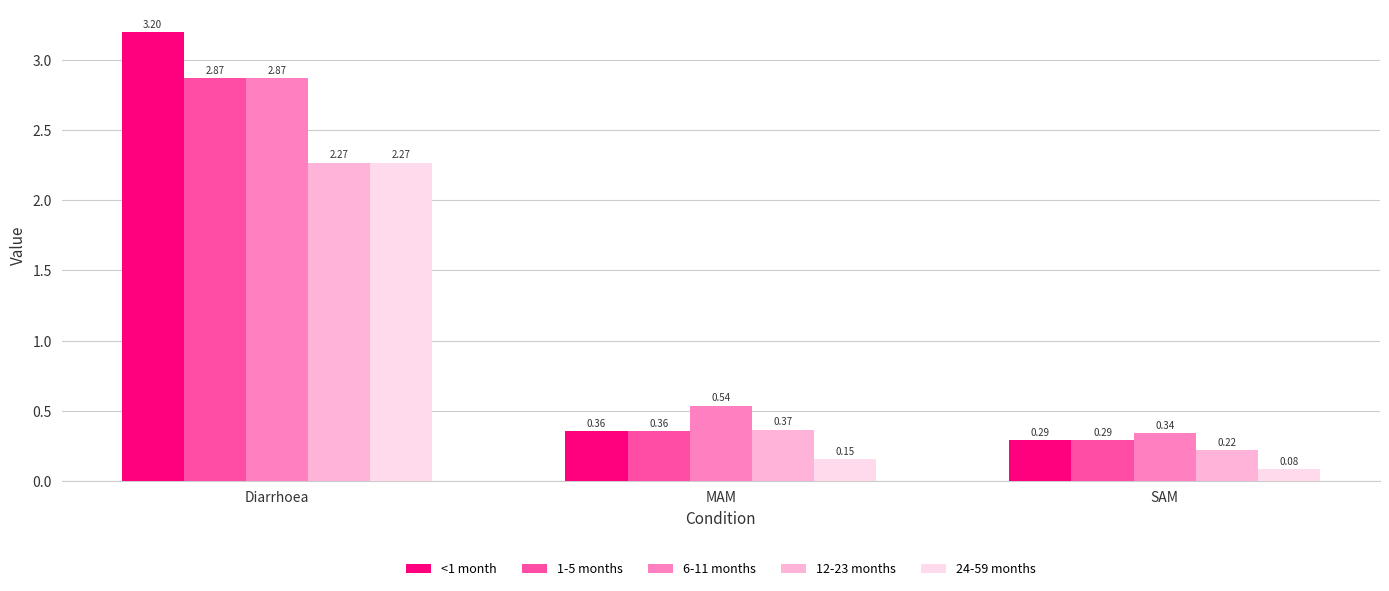

What are all the series names shown in the legend?

<1 month, 1-5 months, 6-11 months, 12-23 months, 24-59 months